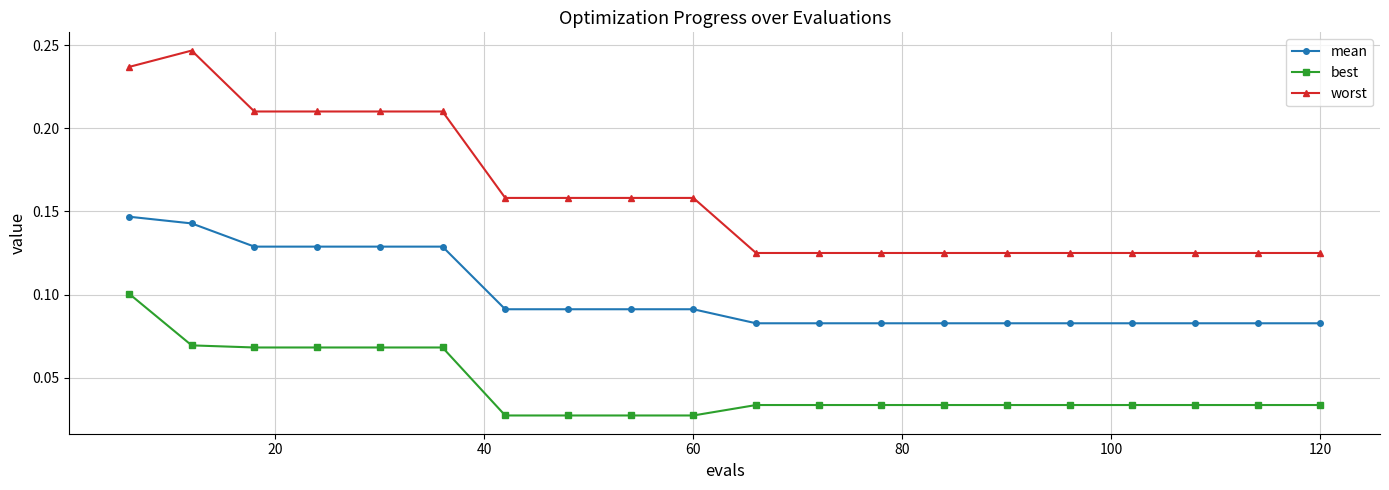

True or false: mean and best cross at least once.

False